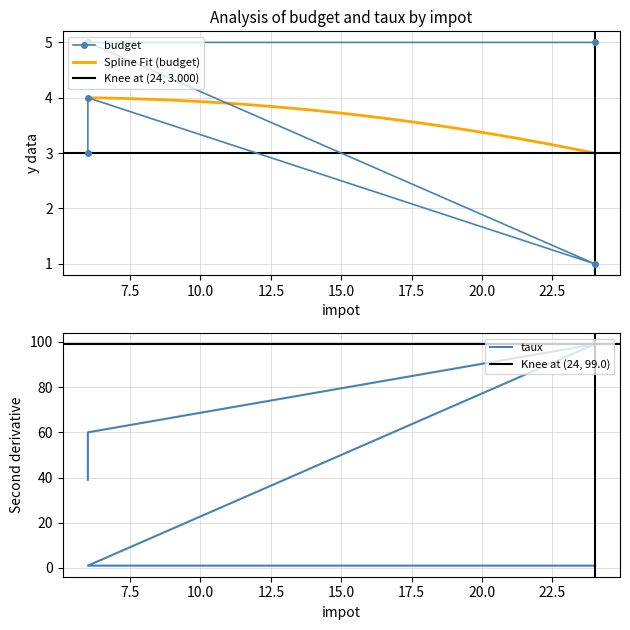

What is the minimum value for taux?

1